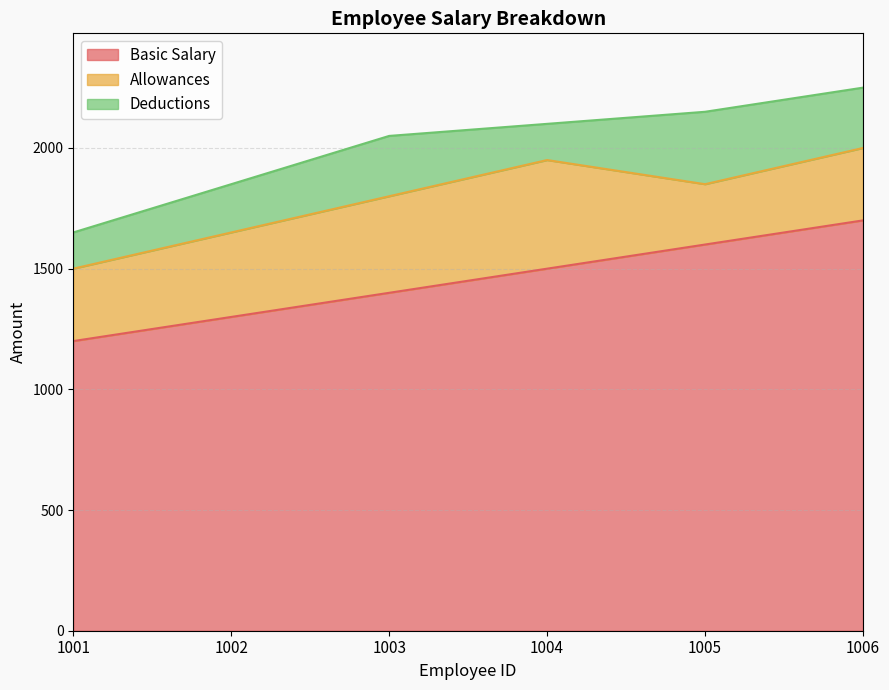

How many Allowances values are between 300 and 400?

4